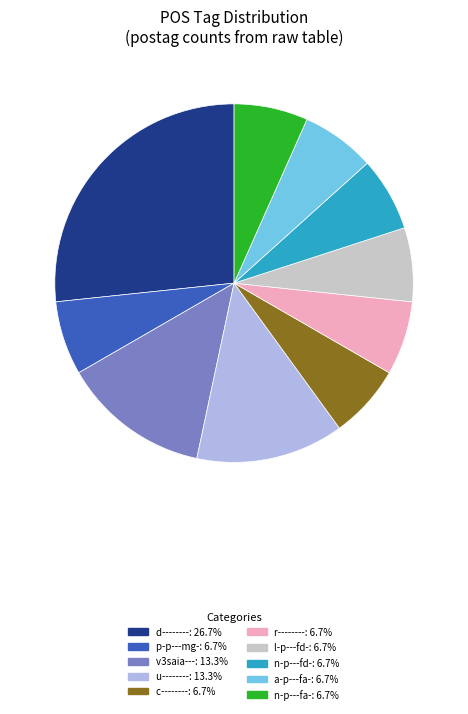

Count the number of slices in the pie.

10